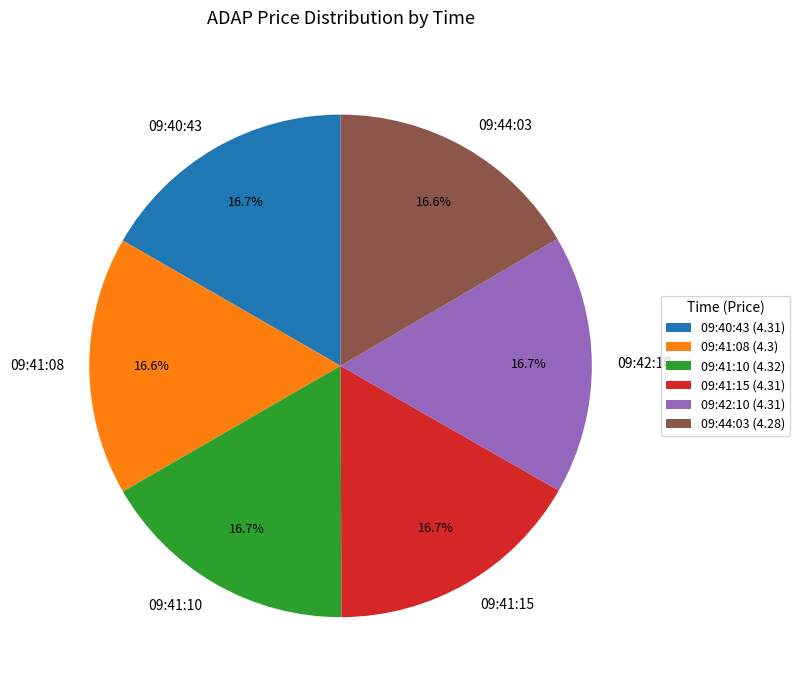

How many slices are in this pie chart?

6